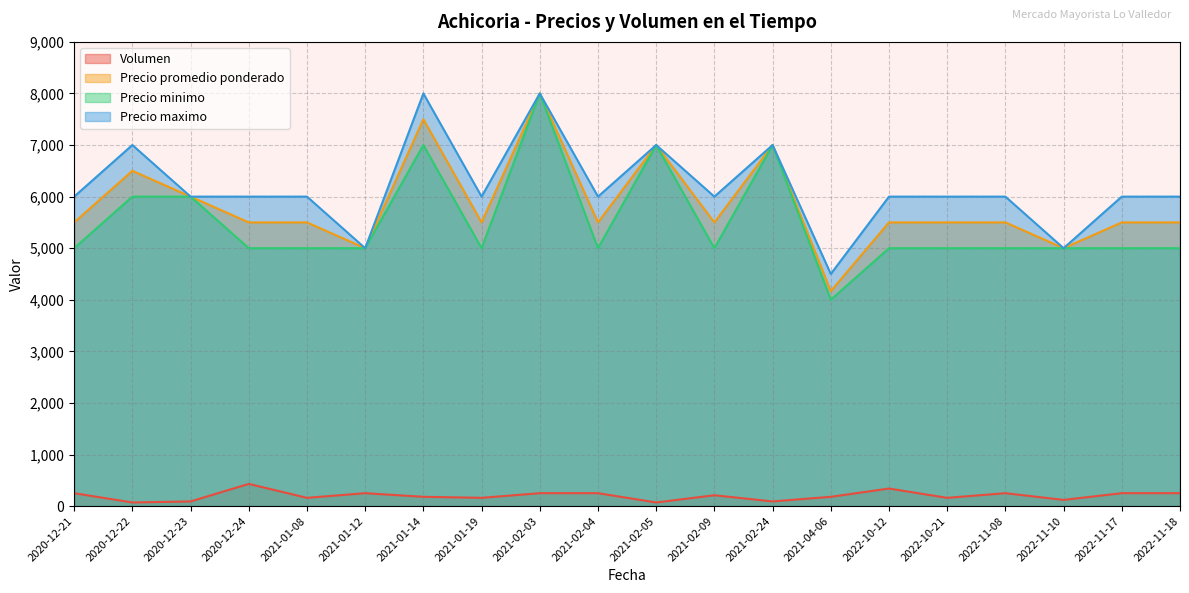

How many interior local peaks does the Volumen series have?

5